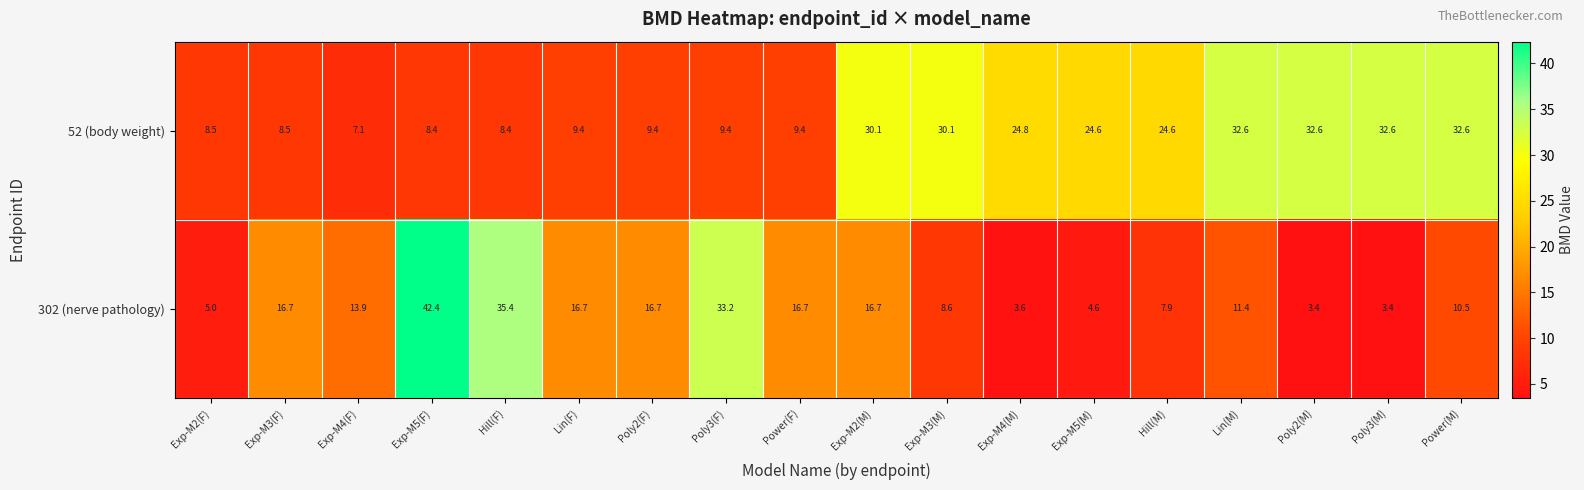

What is the lowest value of the 302 (nerve pathology) series?

3.4